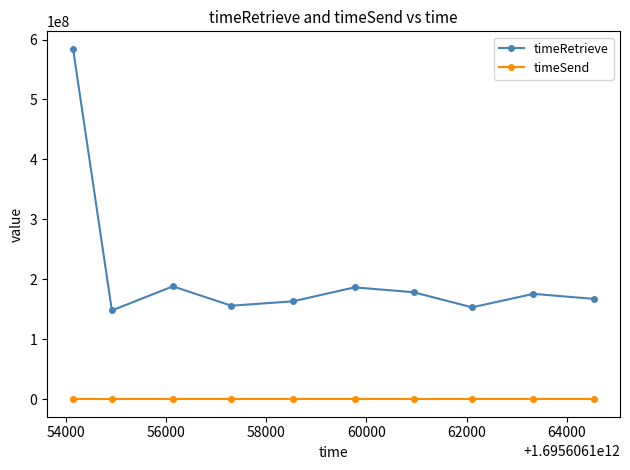

What is the greatest value displayed?

584437474